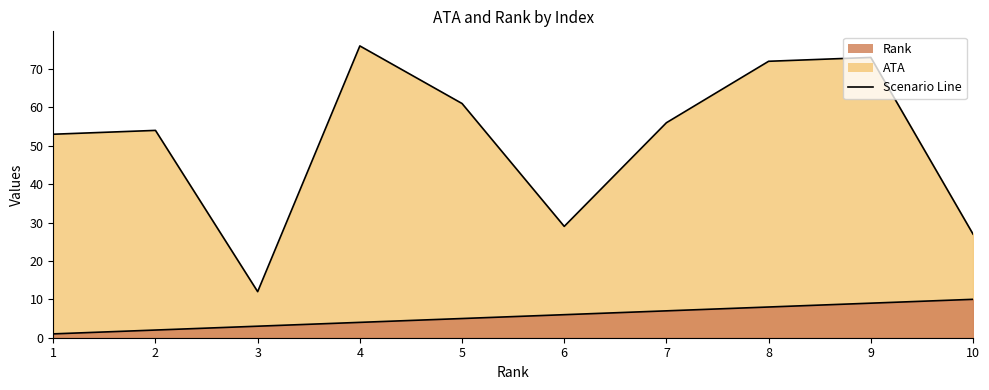

List the labels in order of ATA value, smallest first.

3, 10, 6, 1, 2, 7, 5, 8, 9, 4